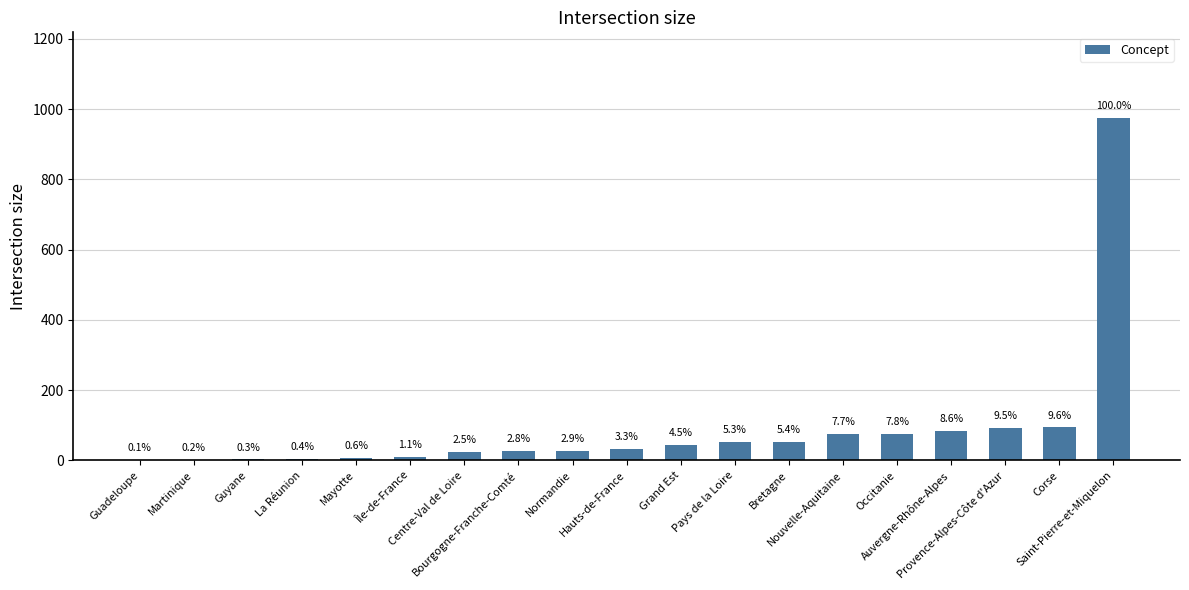

Are the bars horizontal?

No